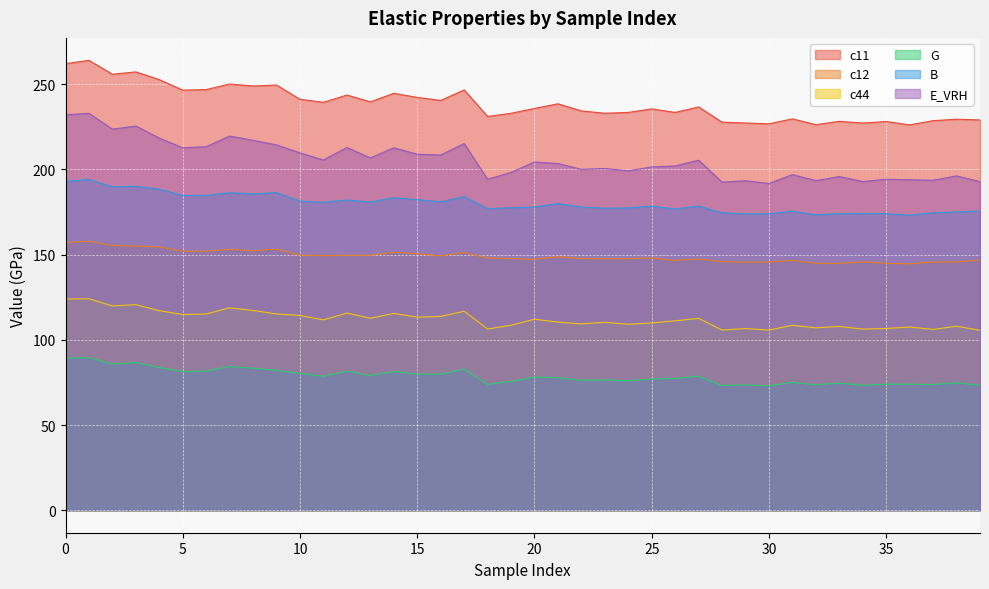

The c11 series shows 239.3 at 11. True or false?

True